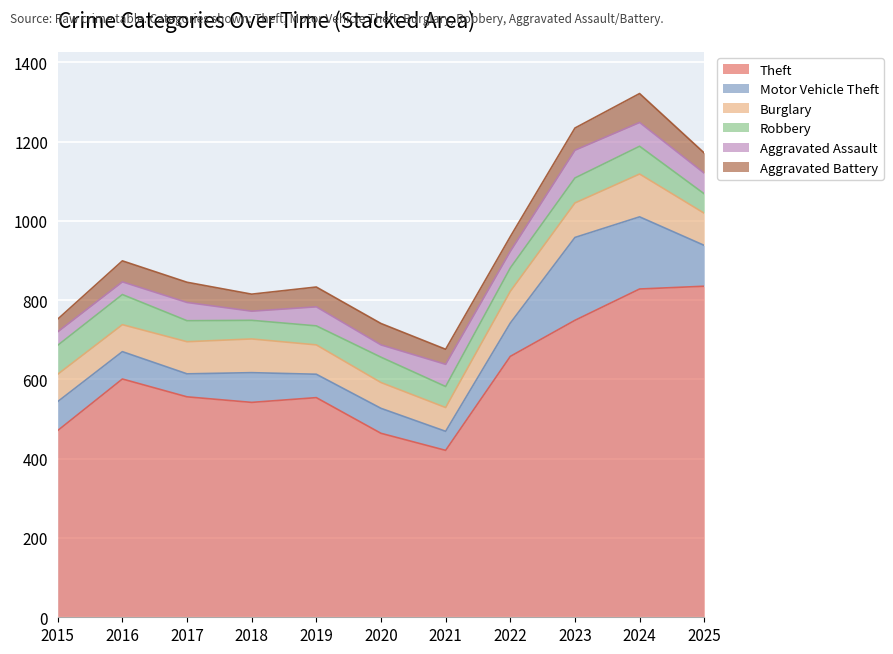

Reading left to right, transcribe all the data shown in this chart.

Theft: 2015=471	2016=601	2017=556	2018=542	2019=554	2020=464	2021=421	2022=658	2023=749	2024=828	2025=835
Motor Vehicle Theft: 2015=73	2016=69	2017=58	2018=75	2019=59	2020=63	2021=48	2022=84	2023=209	2024=182	2025=103
Burglary: 2015=69	2016=68	2017=81	2018=85	2019=74	2020=65	2021=60	2022=80	2023=87	2024=108	2025=81
Robbery: 2015=73	2016=76	2017=53	2018=47	2019=48	2020=64	2021=53	2022=59	2023=63	2024=70	2025=49
Aggravated Assault: 2015=34	2016=32	2017=46	2018=23	2019=48	2020=31	2021=56	2022=42	2023=70	2024=60	2025=52
Aggravated Battery: 2015=32	2016=53	2017=51	2018=43	2019=50	2020=54	2021=38	2022=37	2023=56	2024=73	2025=51